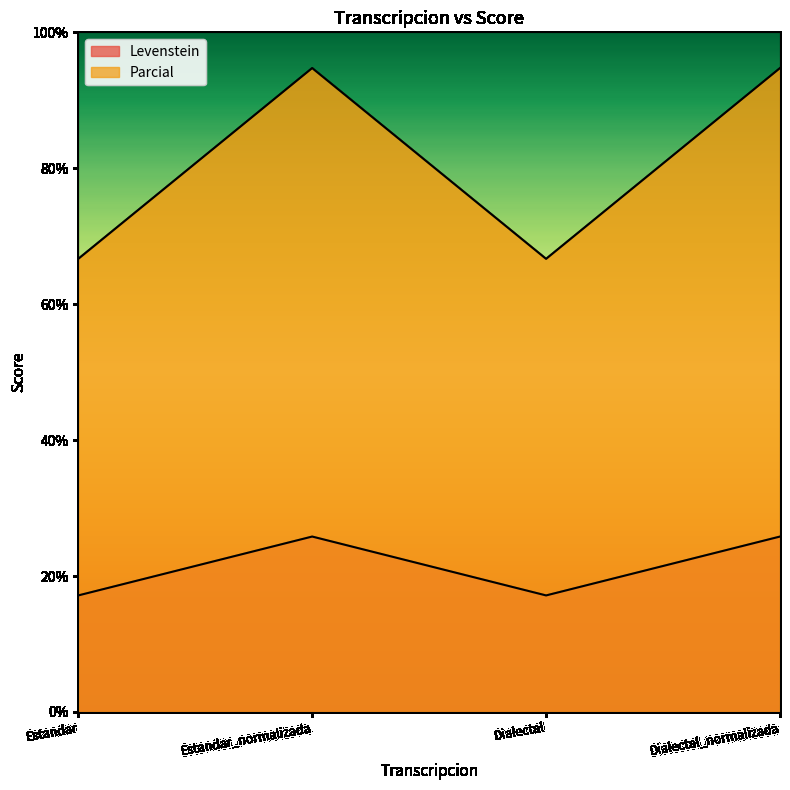

At which category is the sum across all series the highest?

Estandar_normalizada